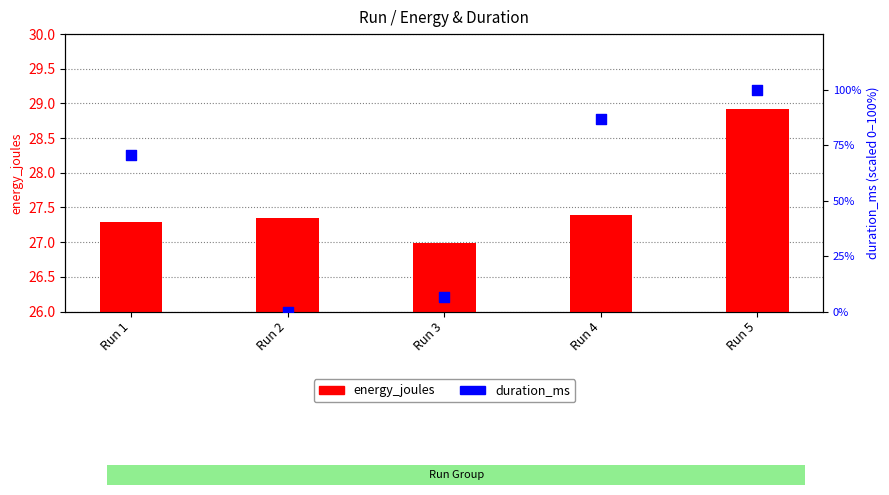

At how many categories does at least one series exceed 52?

3